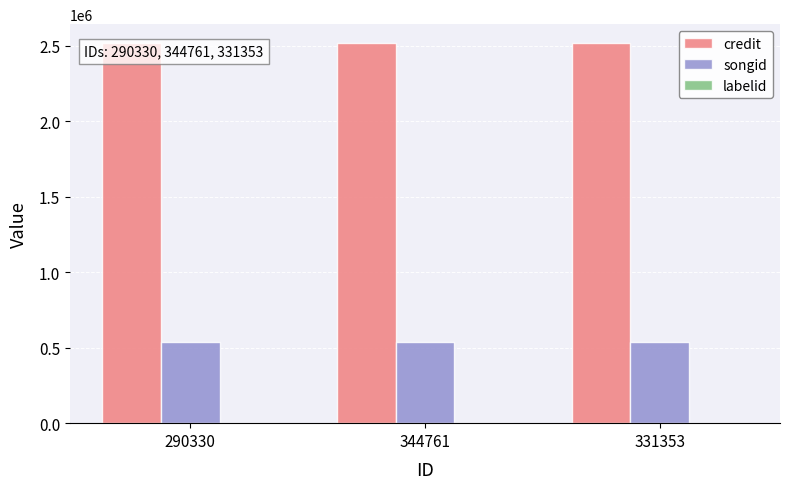

Is it true that credit equals 2516867 at 344761?

True